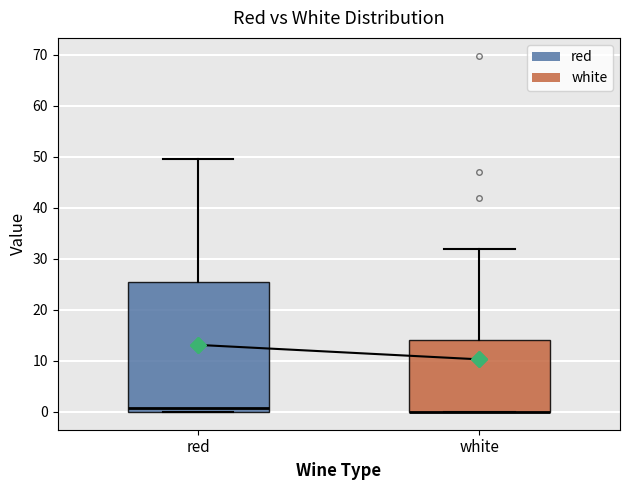

Where is the lower edge of the box for white on the y-axis? The values are not printed on the chart, so give them approximately, as read against the axis.

0